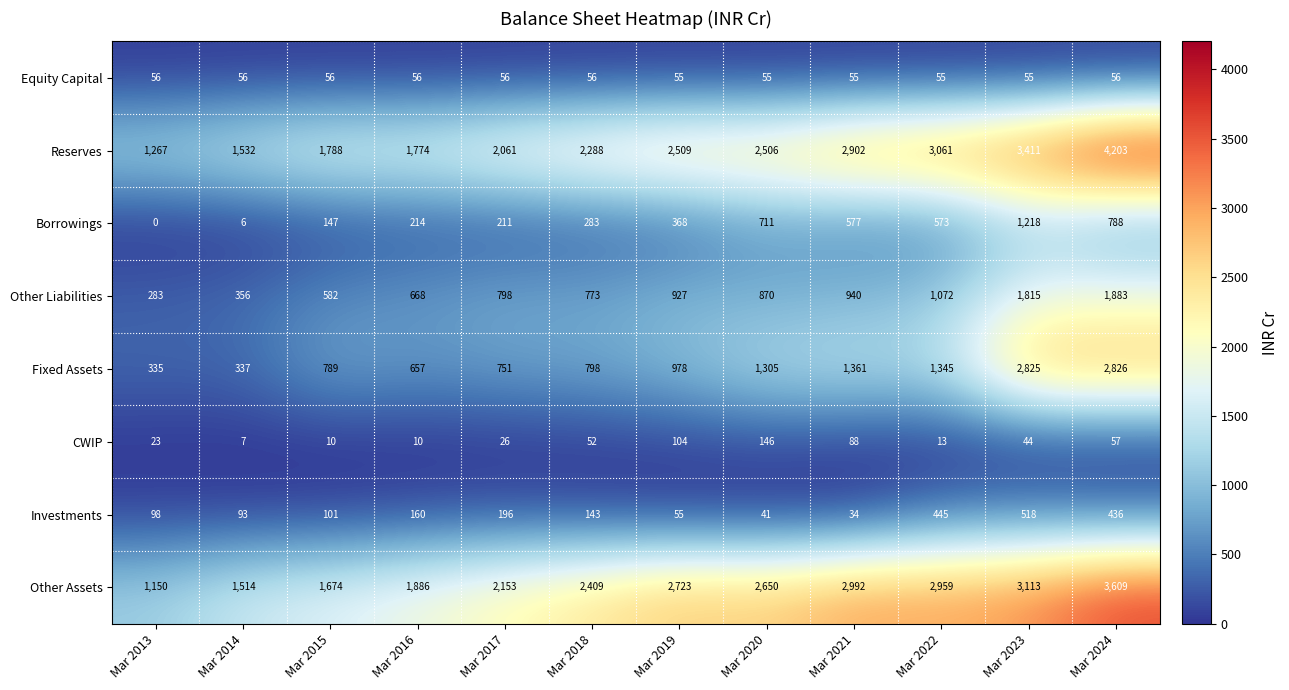

The CWIP series shows 4 at Mar 2014. True or false?

False